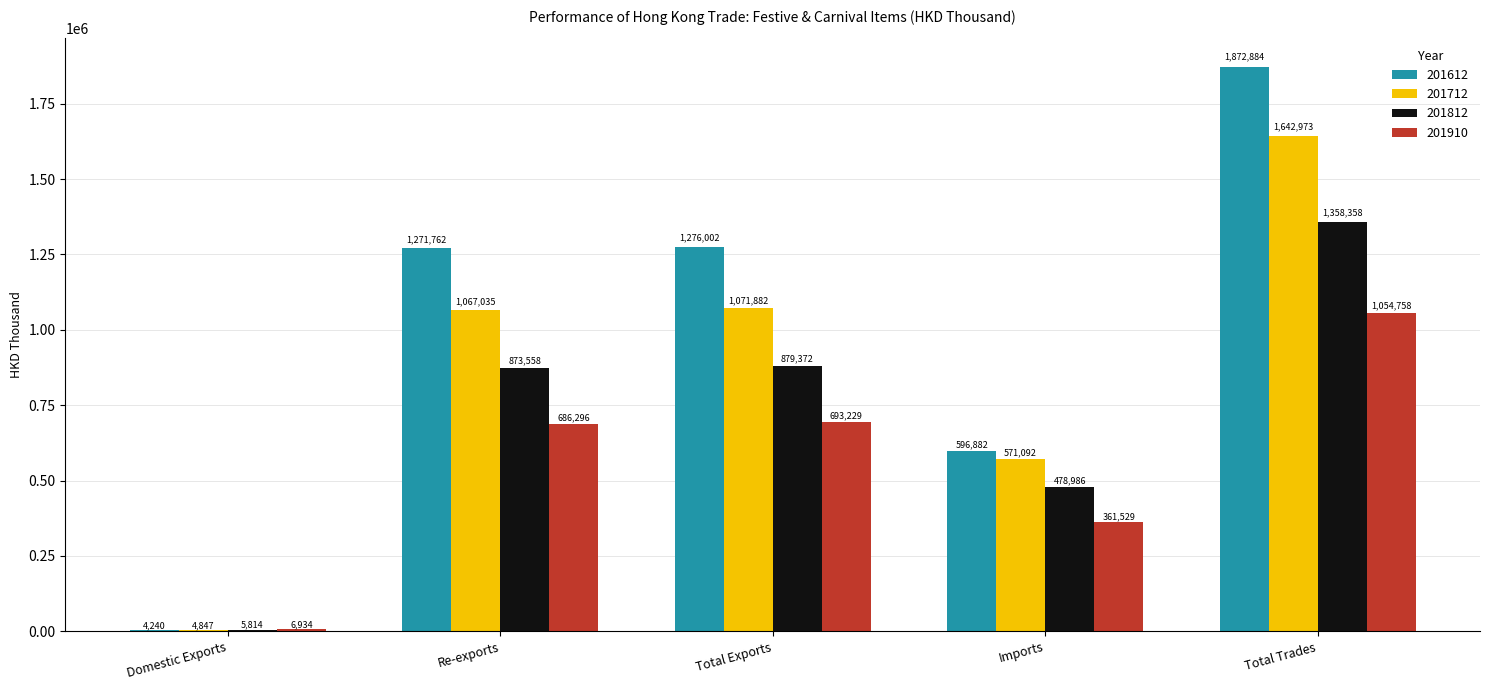

What is the maximum value shown in the chart?

1872884.0